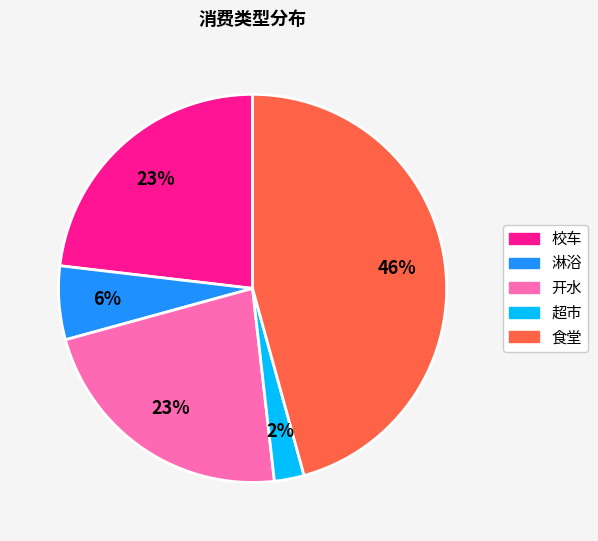

Is there a majority slice in this chart?

No